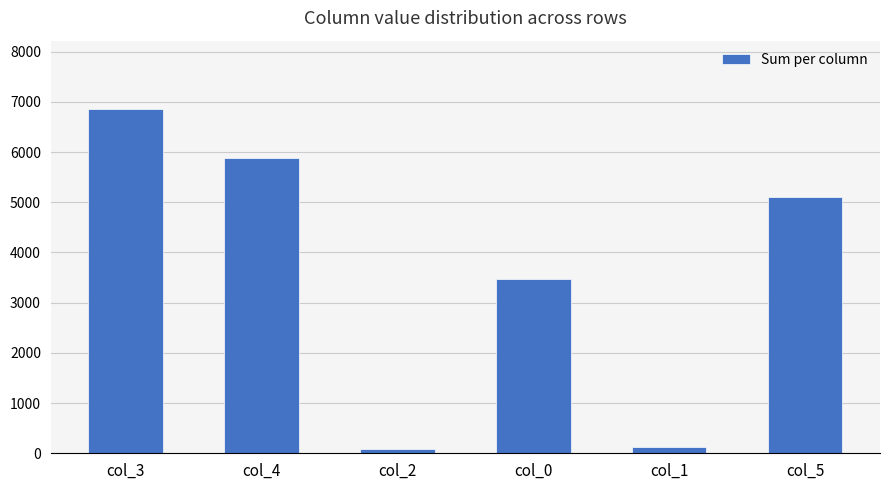

Reading left to right, transcribe all the data shown in this chart.

col_3=6849	col_4=5888	col_2=83	col_0=3468	col_1=117	col_5=5099